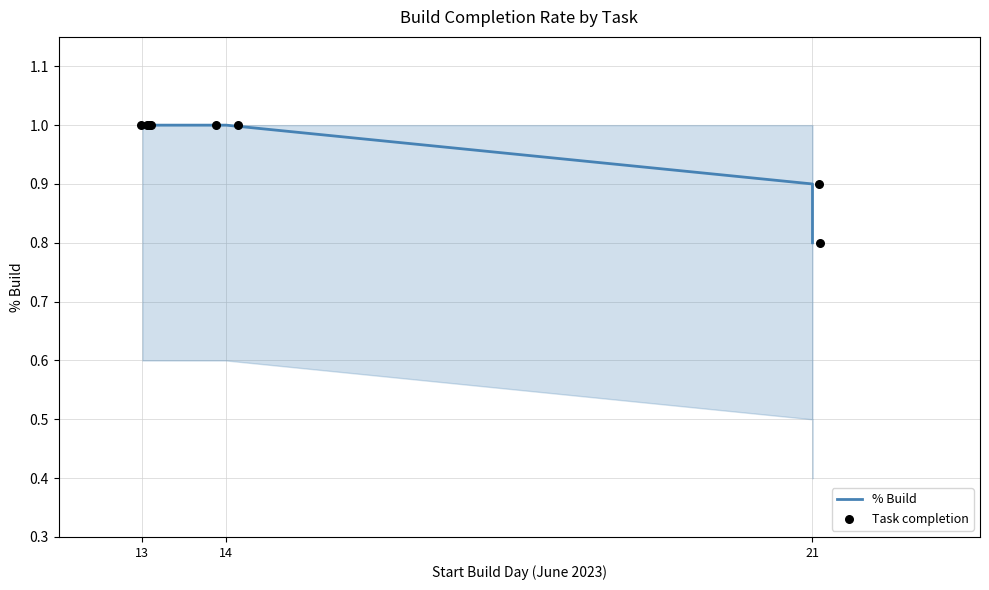

What is the total value across all series at 14?

2.0